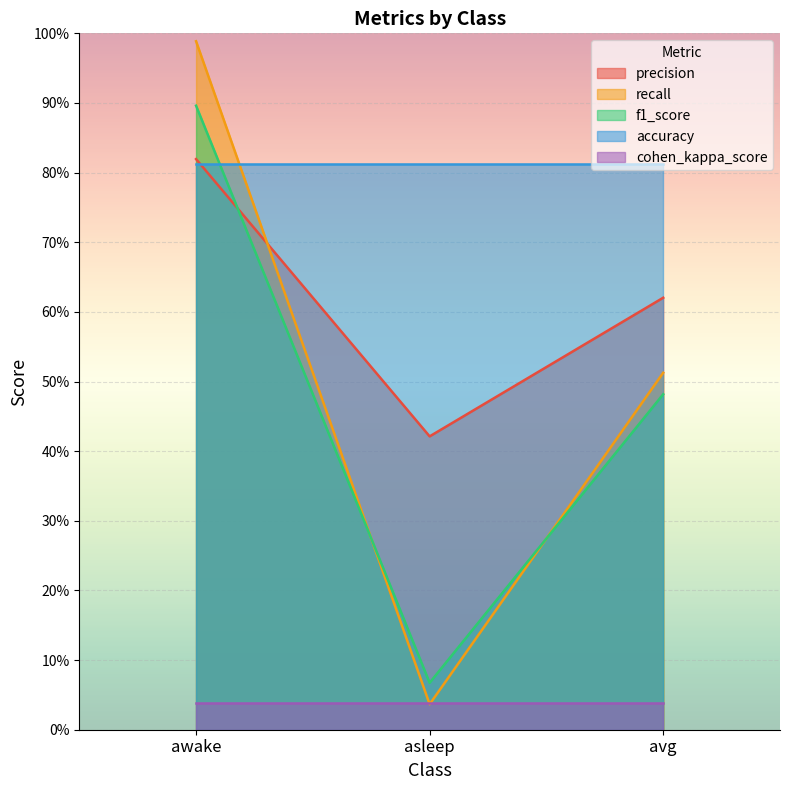

At how many categories does at least one series exceed 0?

3